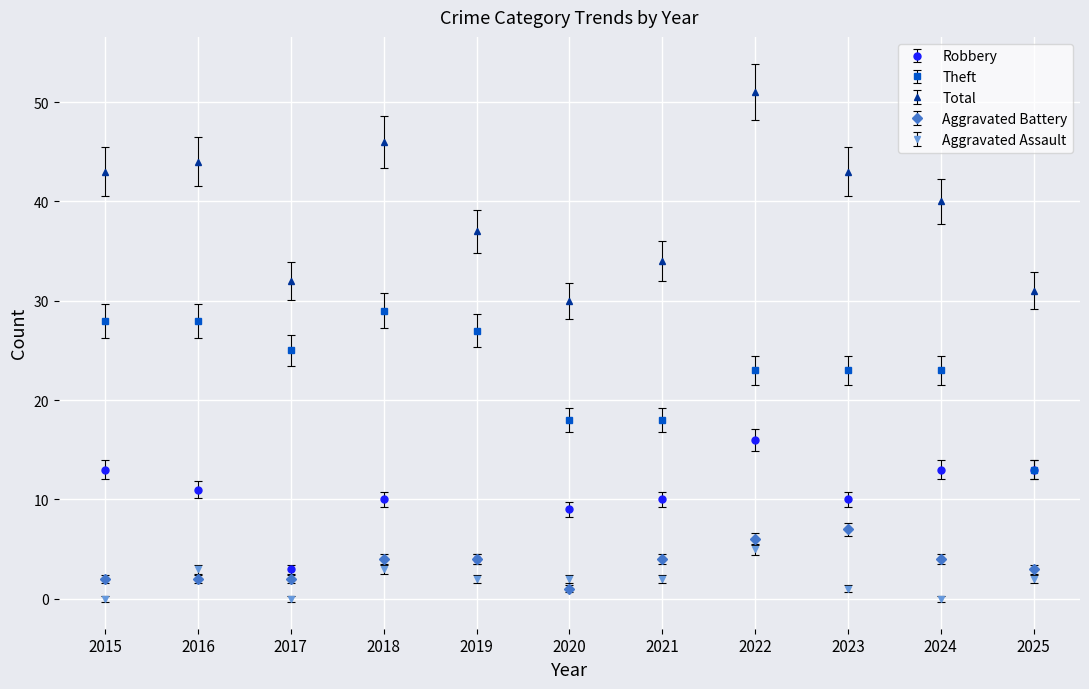

What is the total value across all series at 2019?

74